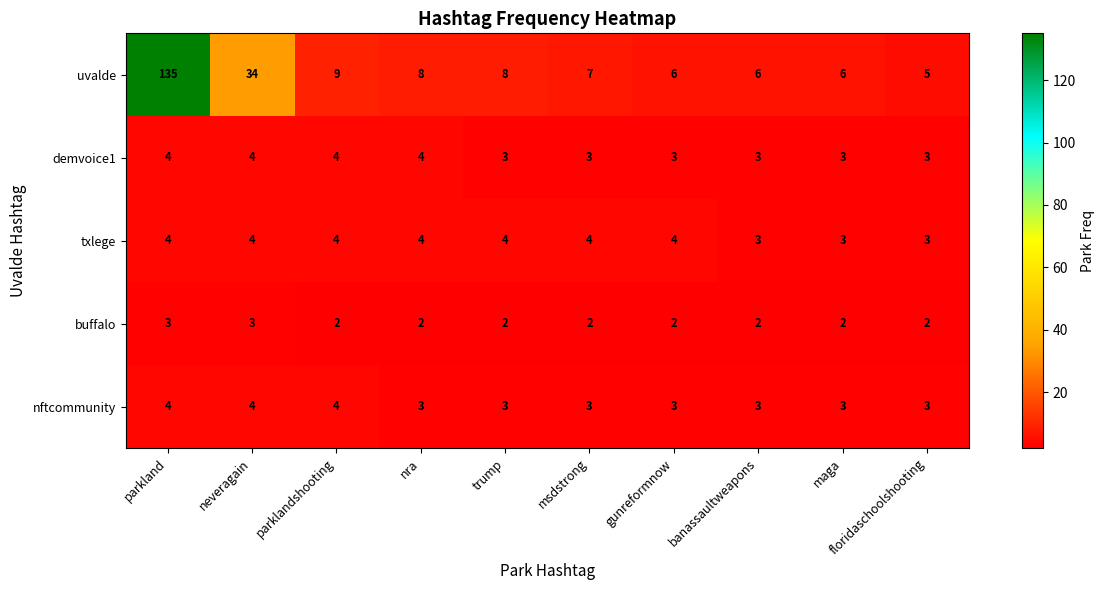

At how many categories does at least one series exceed 111?

1